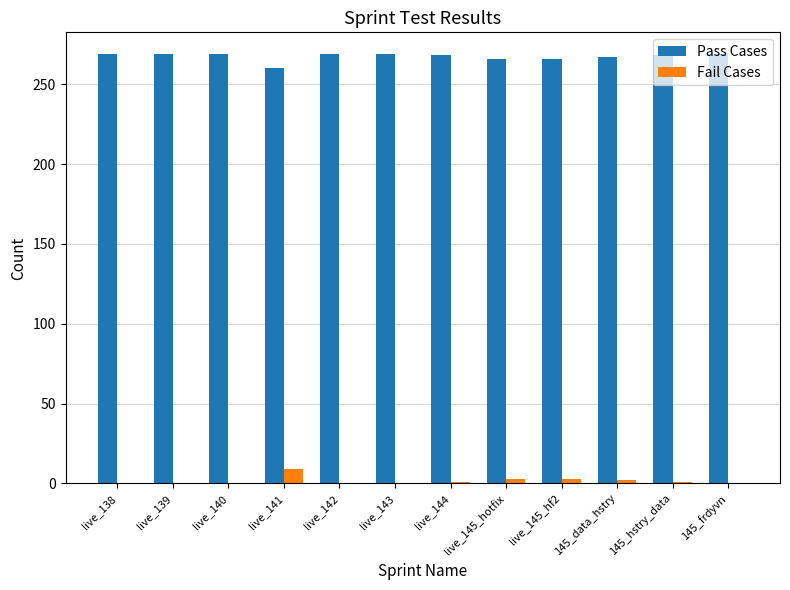

Is the value of Pass Cases at live_145_hf2 greater than the value of Fail Cases at live_144?

Yes